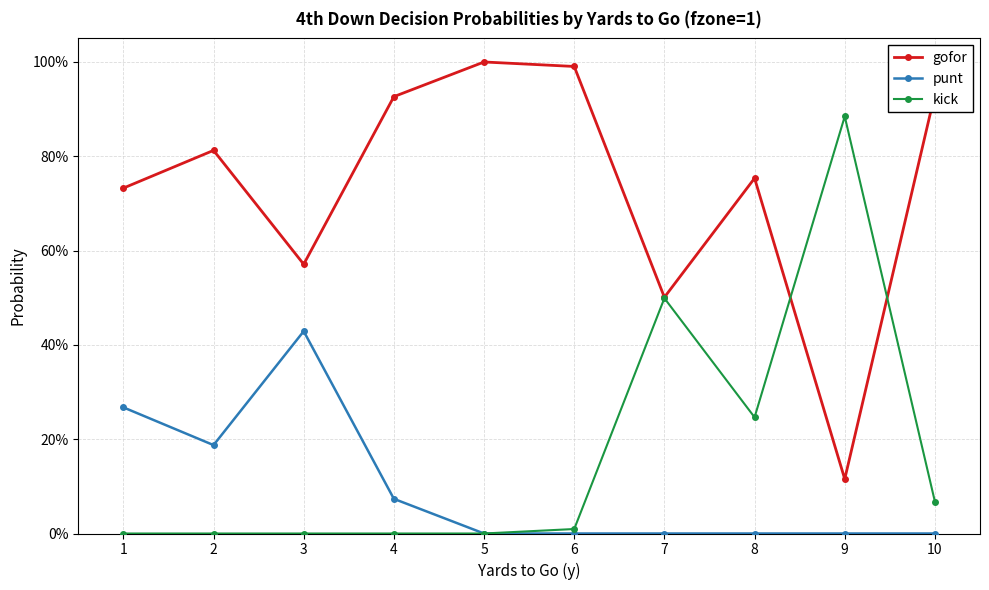

Which has a higher value, 4 or 2?

4